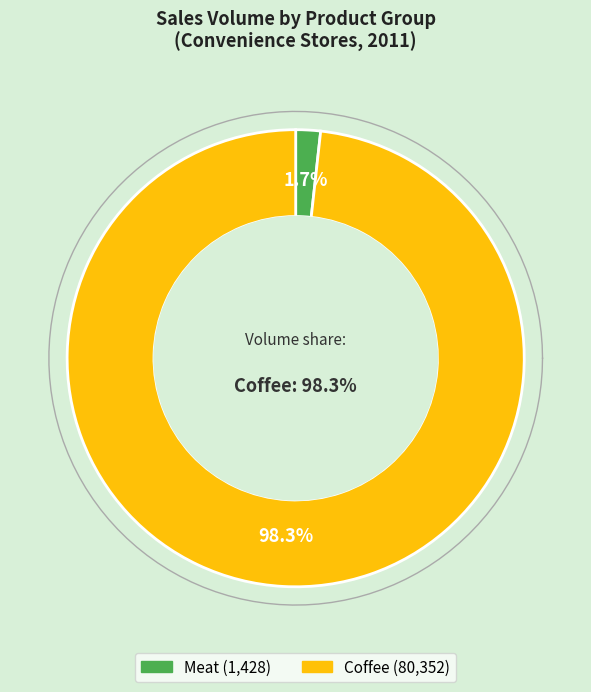

Is Coffee-4 the majority of the pie?

No